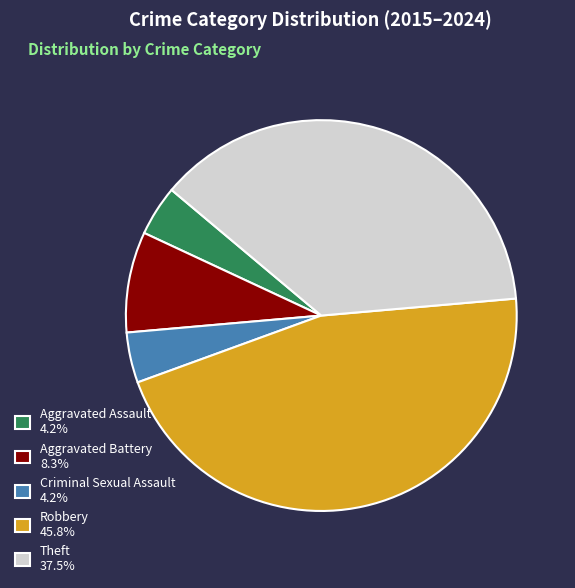

Does Criminal Sexual Assault represent more than half of the total?

No